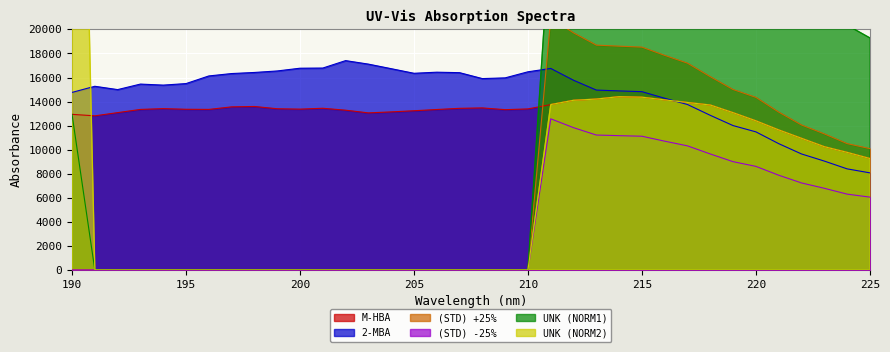

Which series has the widest spread of values?

UNK (NORM2)